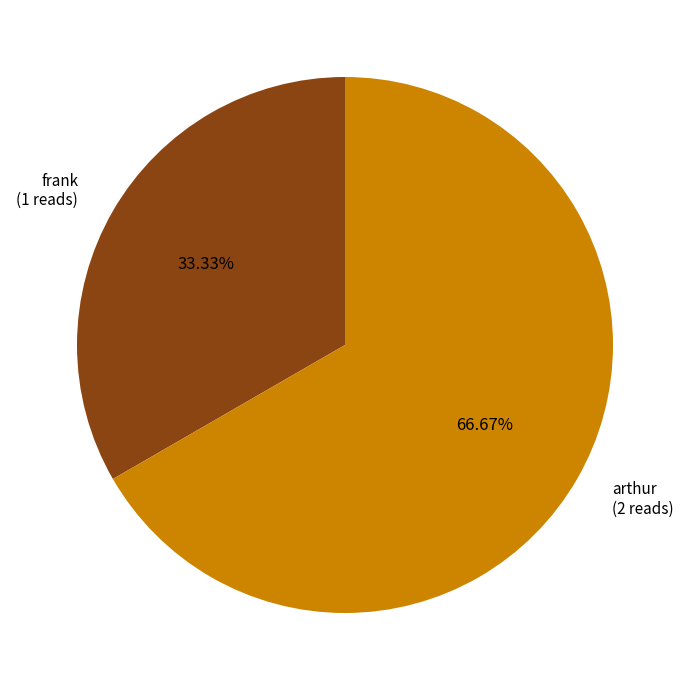

What is the largest slice in the pie chart?

arthur